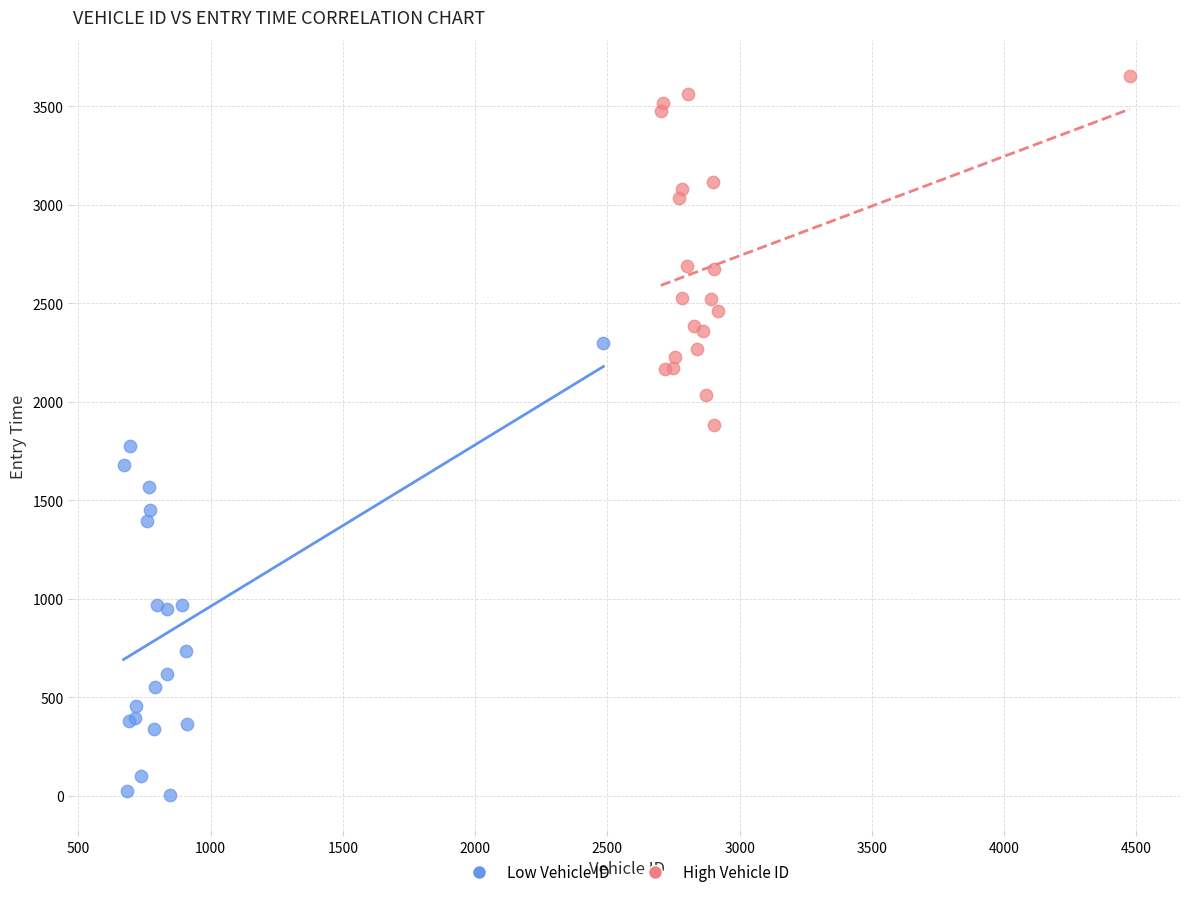

Which series has the widest spread of Y values?

Low Vehicle ID